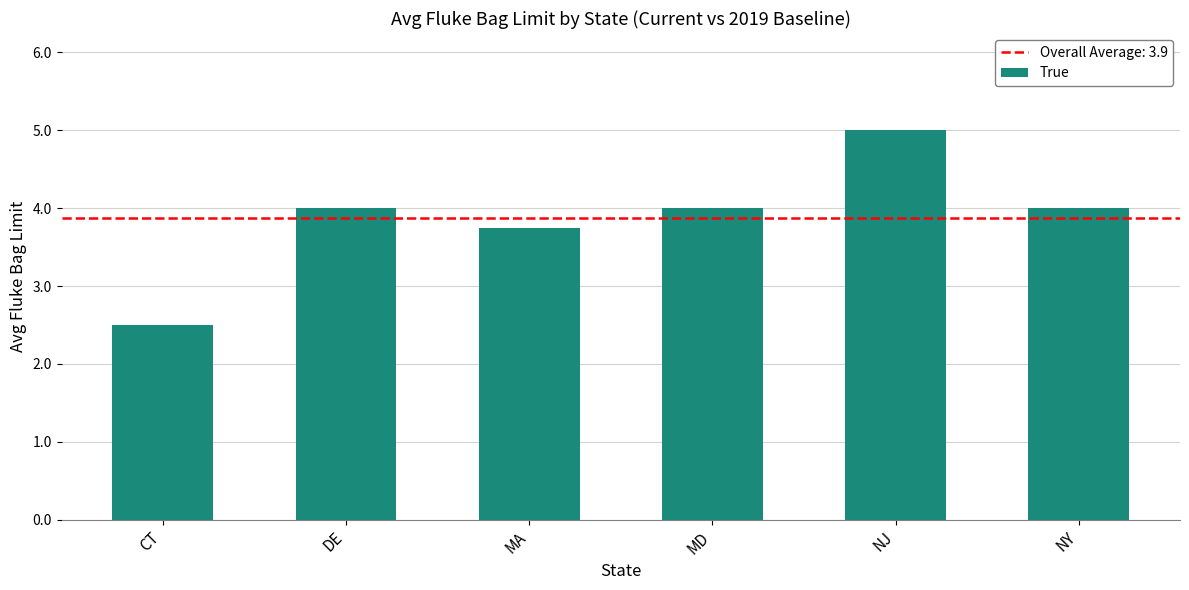

What is the average value?

3.9